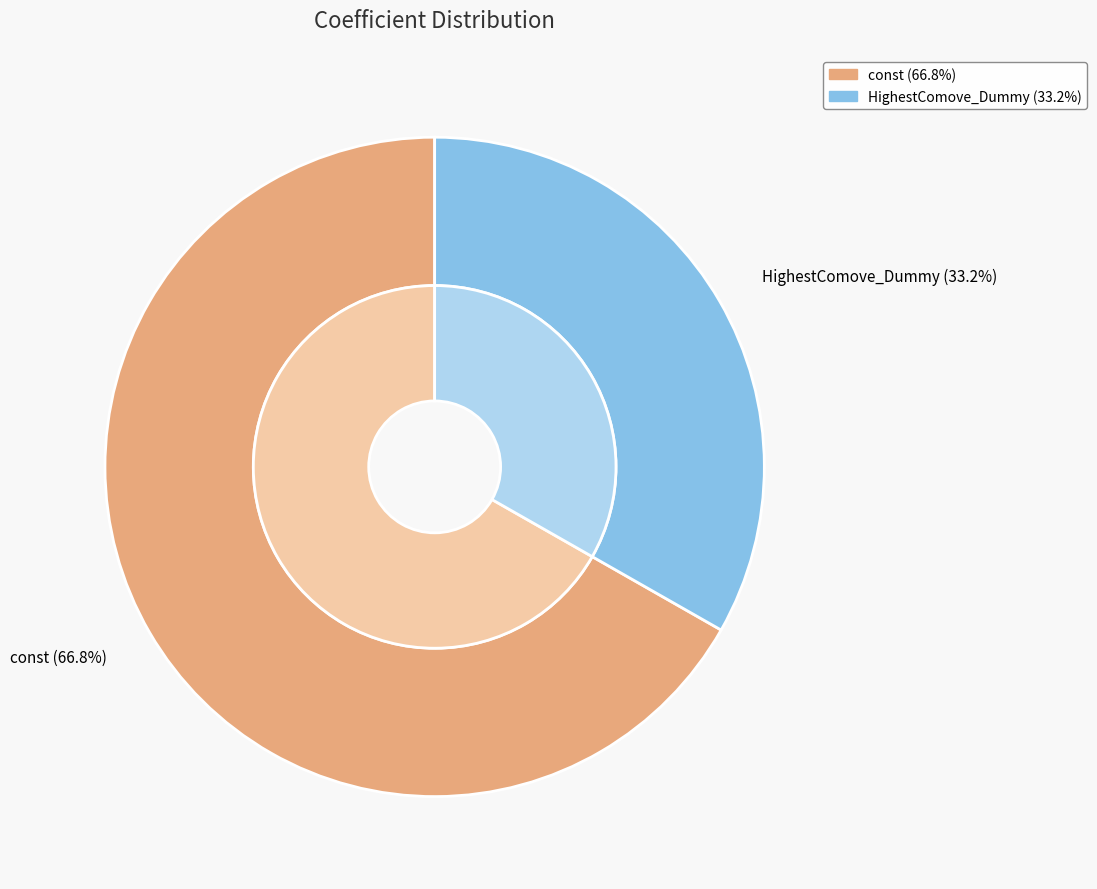

To the nearest percent, what percentage of the pie is const?

67%